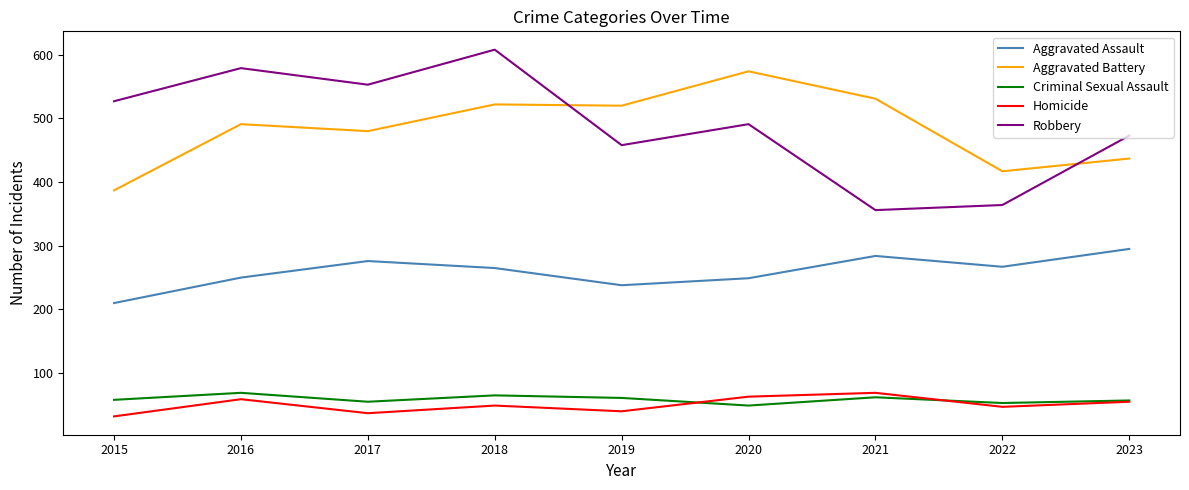

Is the value of Criminal Sexual Assault at 2016 greater than the value of Homicide at 2022?

Yes